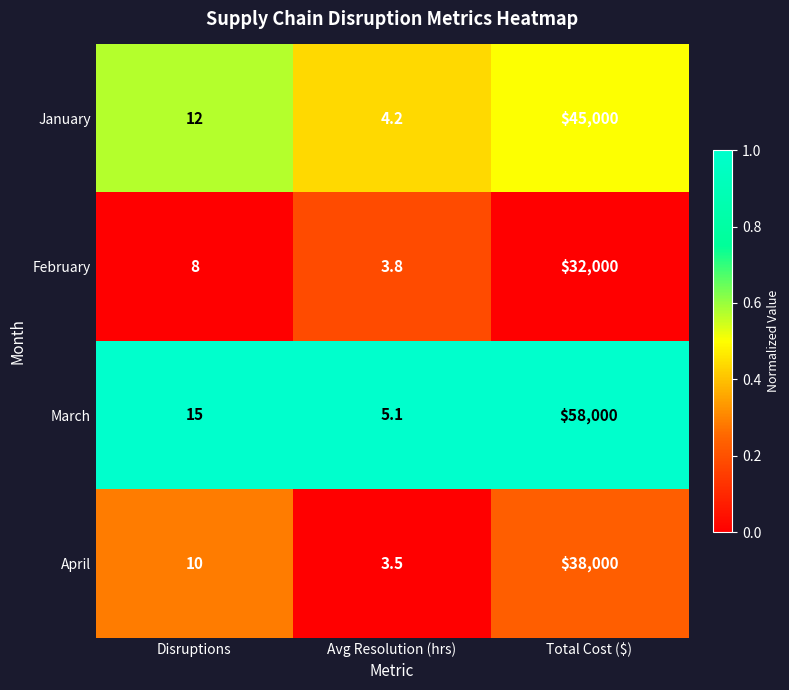

Count the number of categories in the chart.

3